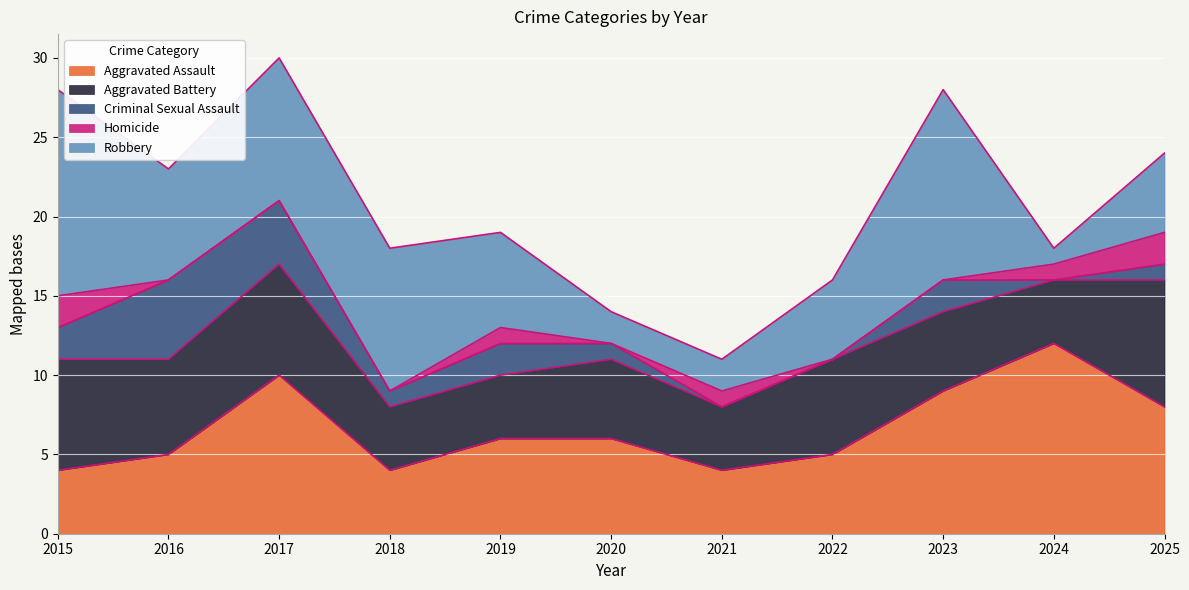

Reading left to right, transcribe all the data shown in this chart.

Aggravated Assault: 4	5	10	4	6	6	4	5	9	12	8
Aggravated Battery: 7	6	7	4	4	5	4	6	5	4	8
Criminal Sexual Assault: 2	5	4	1	2	1	0	0	2	0	1
Homicide: 2	0	0	0	1	0	1	0	0	1	2
Robbery: 13	7	9	9	6	2	2	5	12	1	5